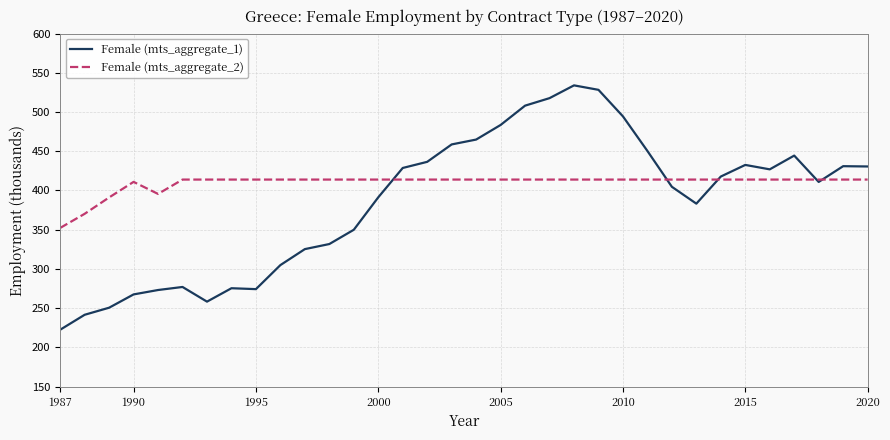

Which series has the largest range (max minus min)?

Female (mts_aggregate_1)